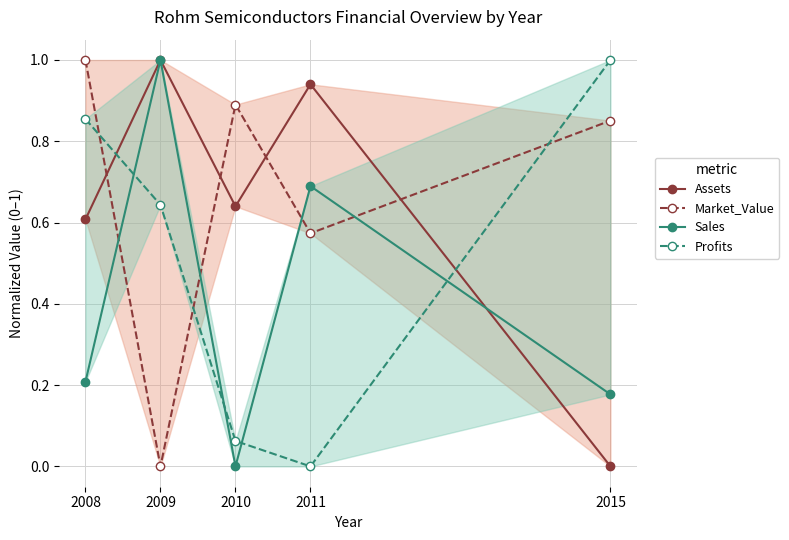

The Sales series shows 1.0 at 2009. True or false?

True